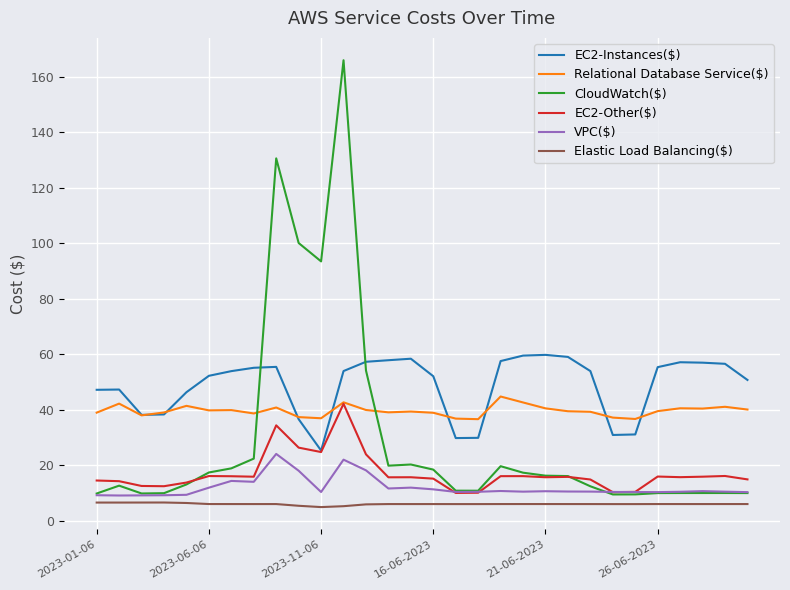

What is the minimum value shown in the chart?

4.9